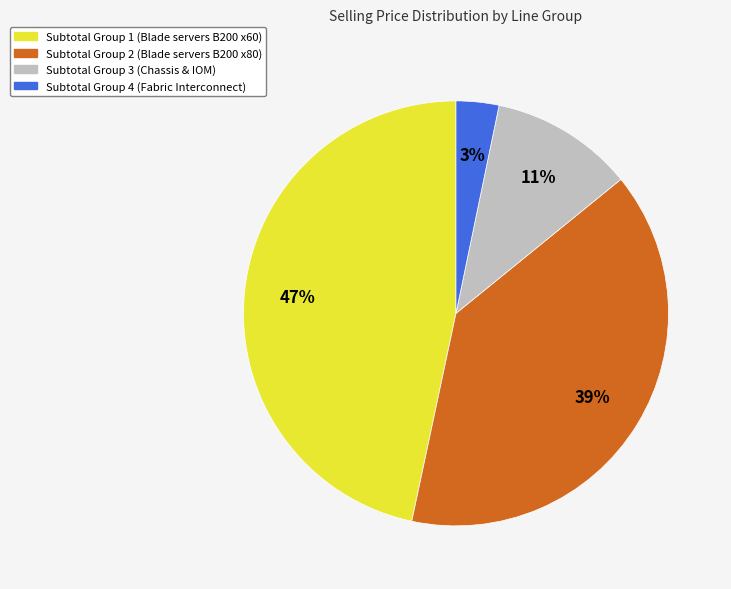

Is it true that Subtotal Group 3 (Chassis & IOM) is 11% of the pie?

True